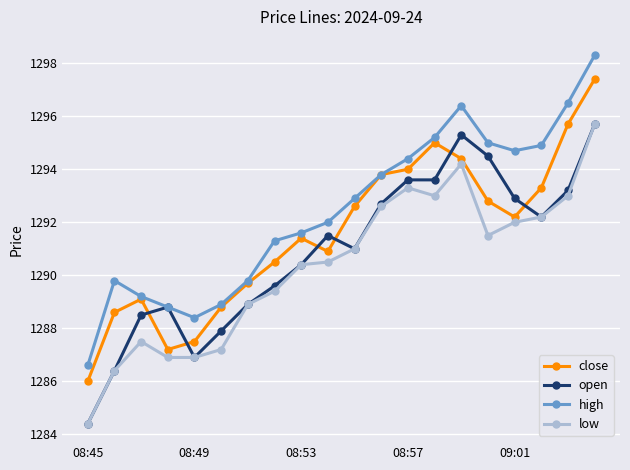

What is the smallest value displayed?

1284.4